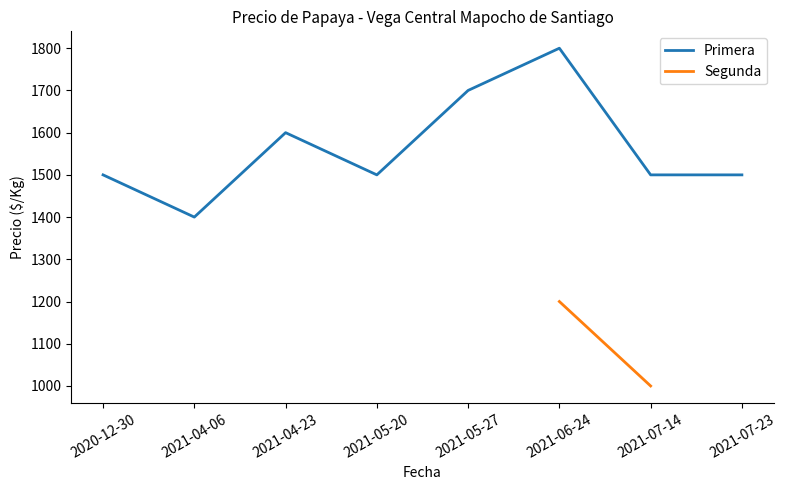

True or false: Precio $/Kg and Precio promedio ponderado intersect in this chart.

False